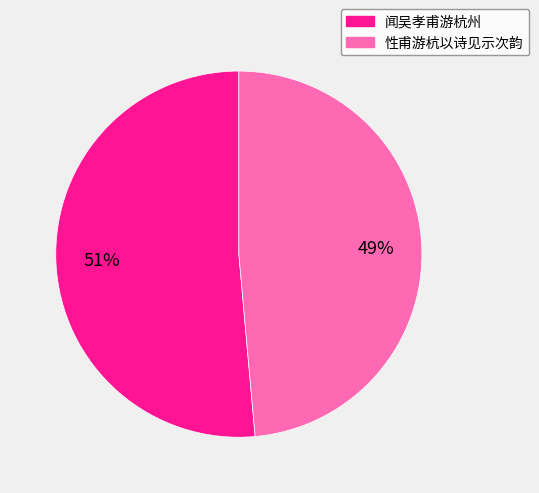

How many segments does this pie chart have?

2